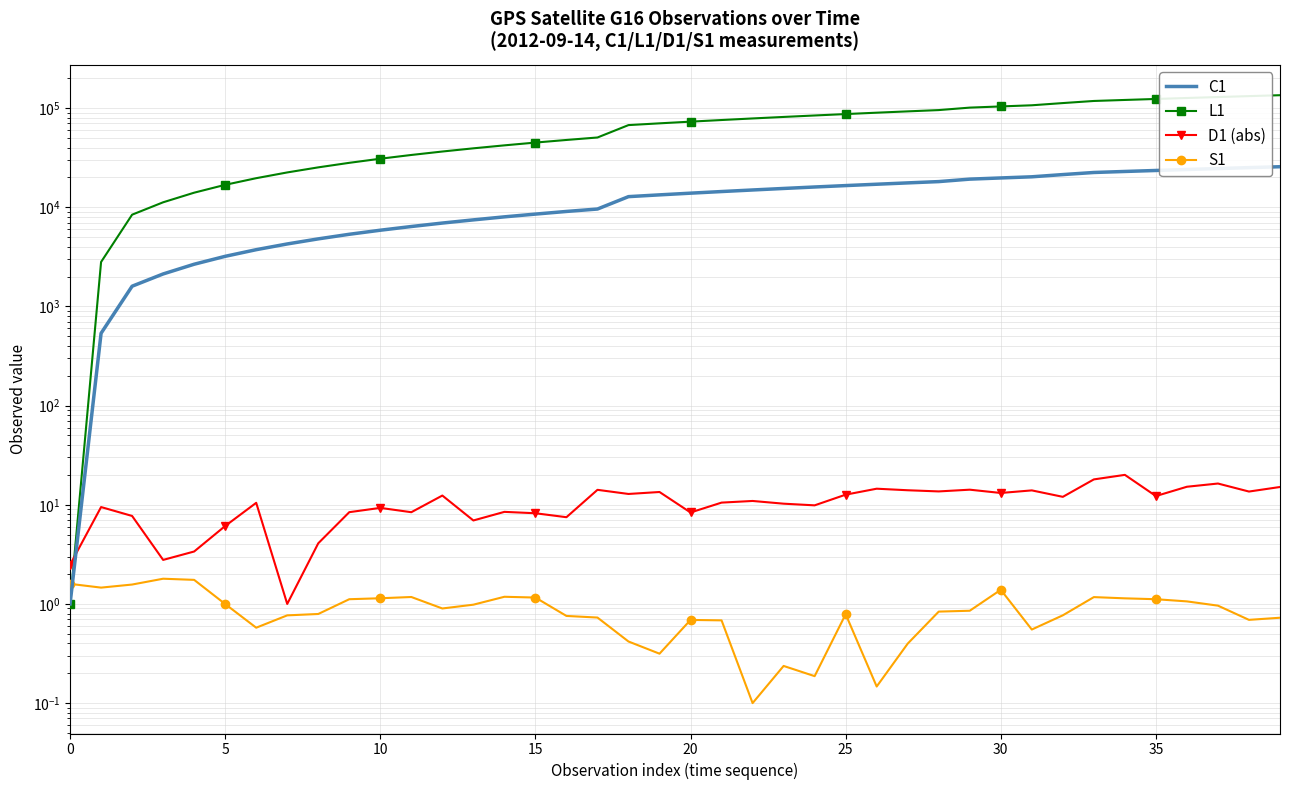

Which series has the largest range (max minus min)?

L1